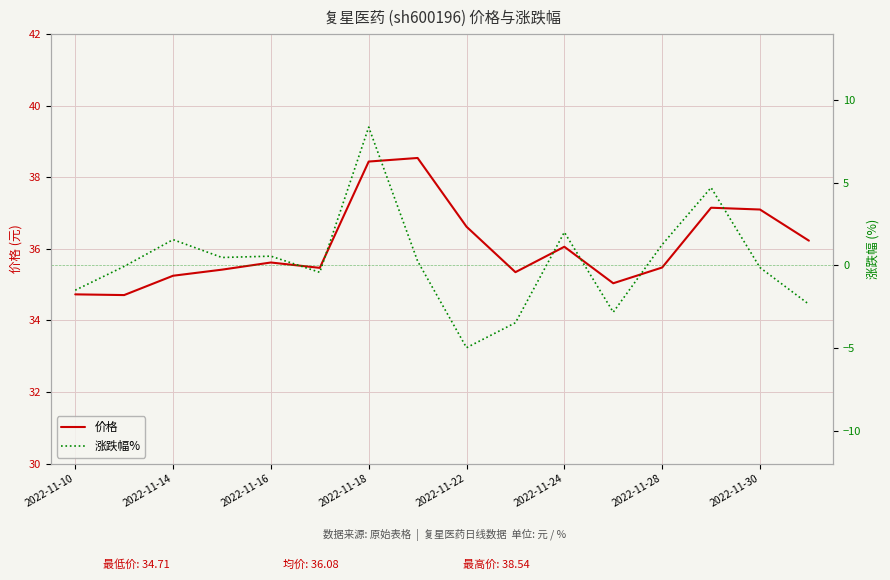

The value of 价格 at 2022-11-16 is 23.5. True or false?

False